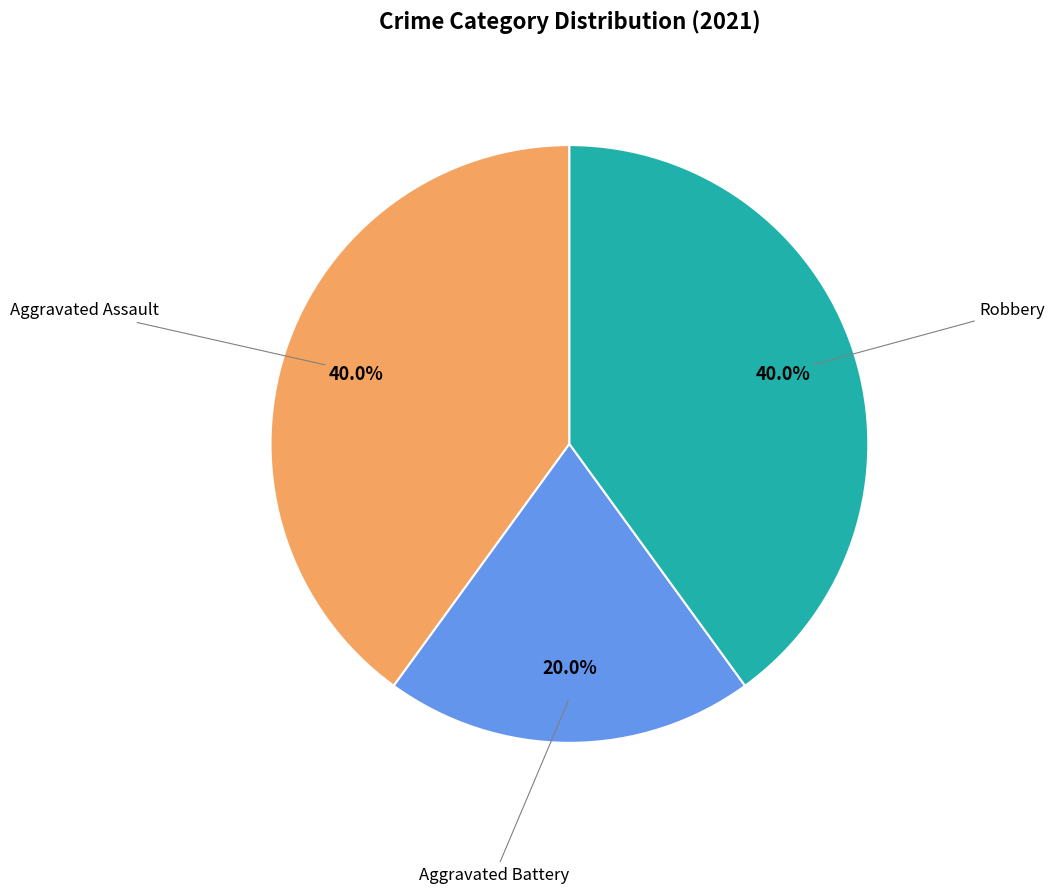

To the nearest percent, what is the combined percentage of Aggravated Assault and Robbery?

80%